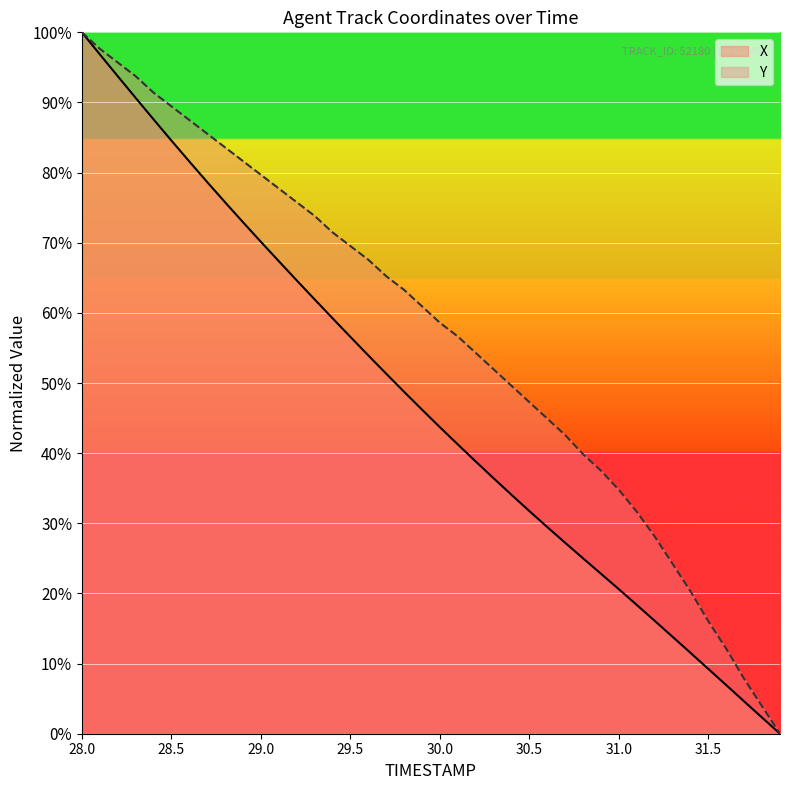

Count the number of data series in this chart.

2